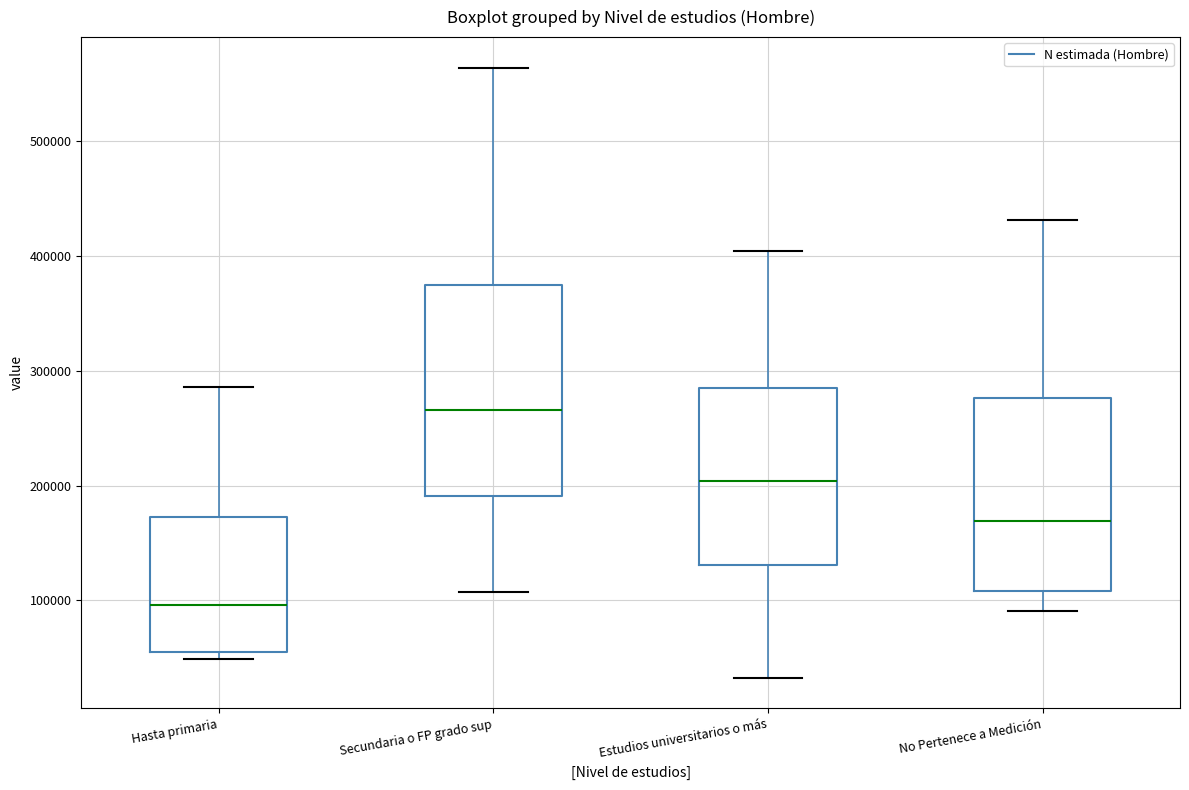

Which box's median line is the lowest?

Hasta primaria